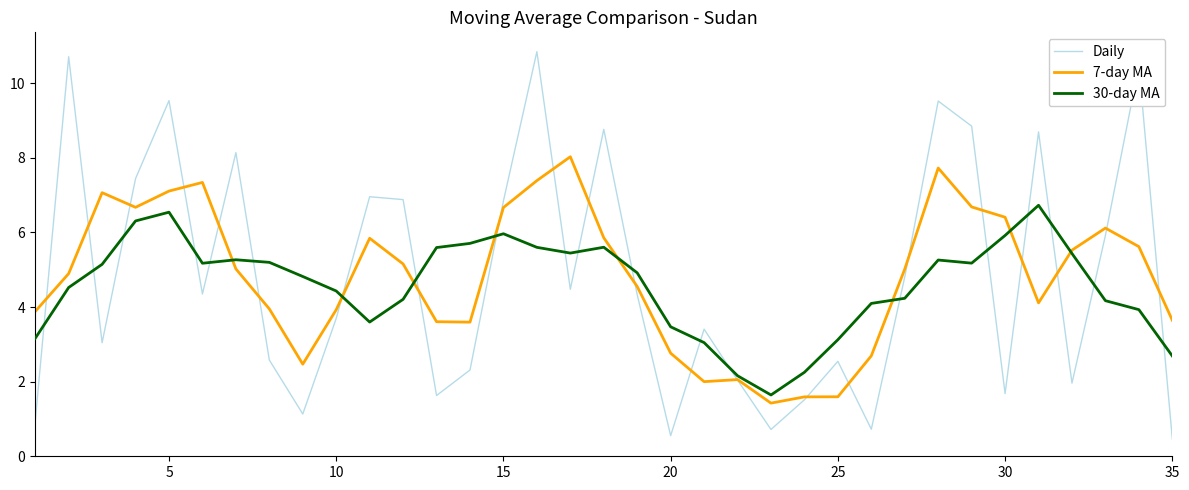

Which series has the largest range (max minus min)?

Daily